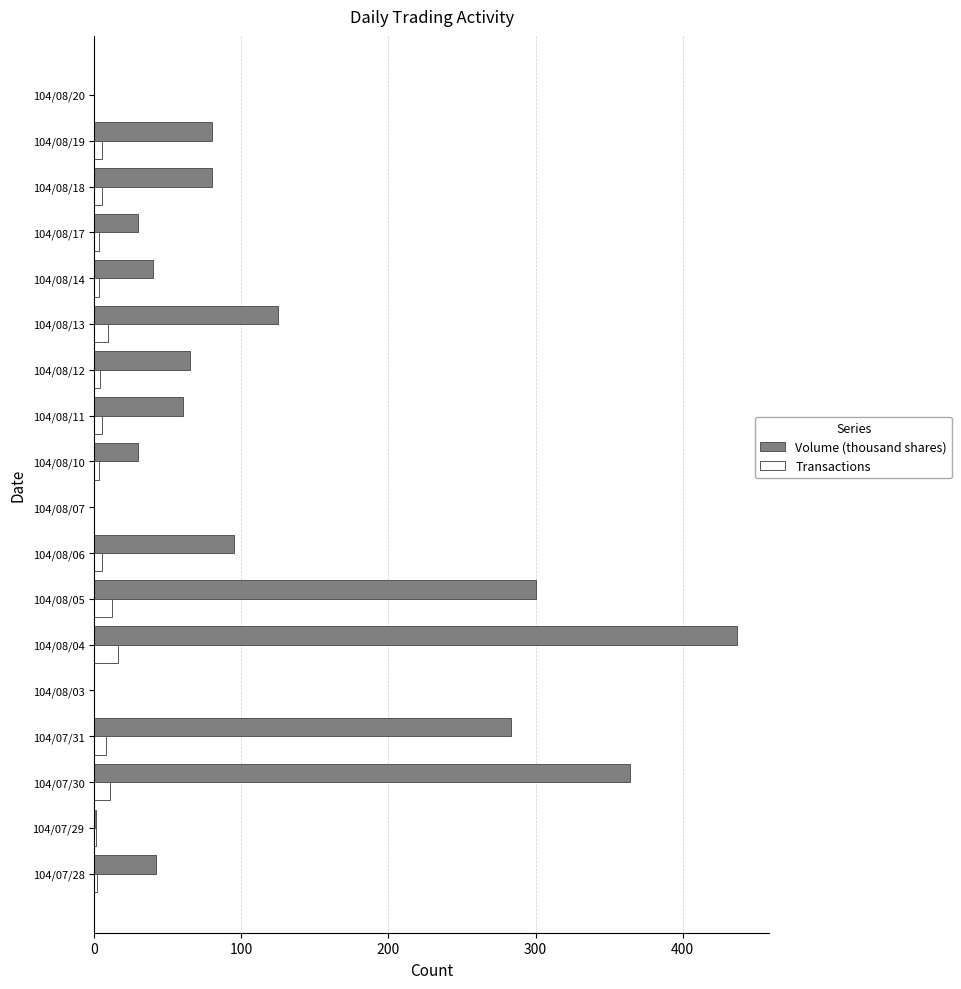

Which series has the largest total across all categories?

Volume (thousand shares)